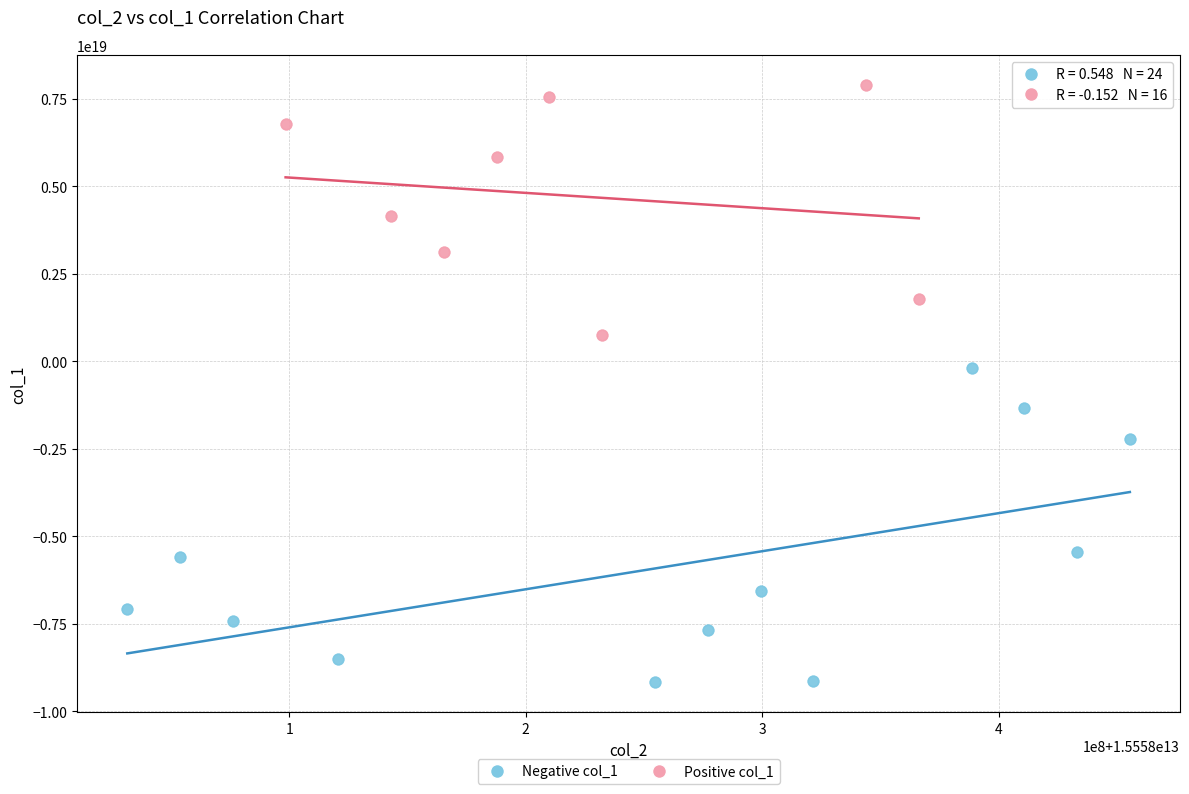

Which series contains the lowest Y value?

Negative col_1